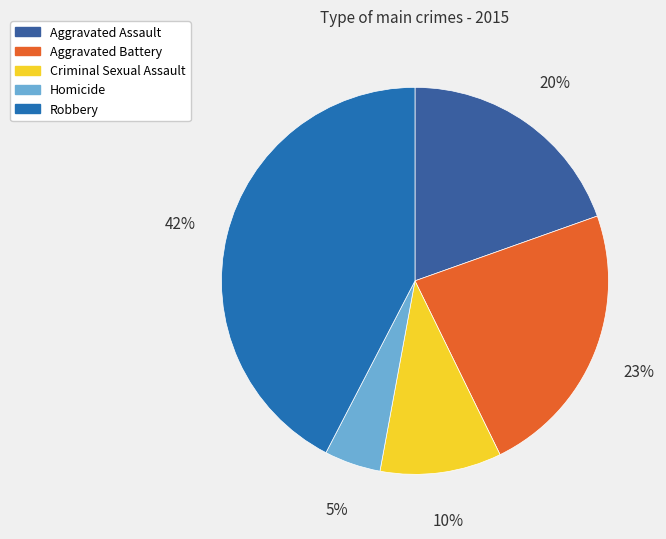

How many segments does this pie chart have?

5